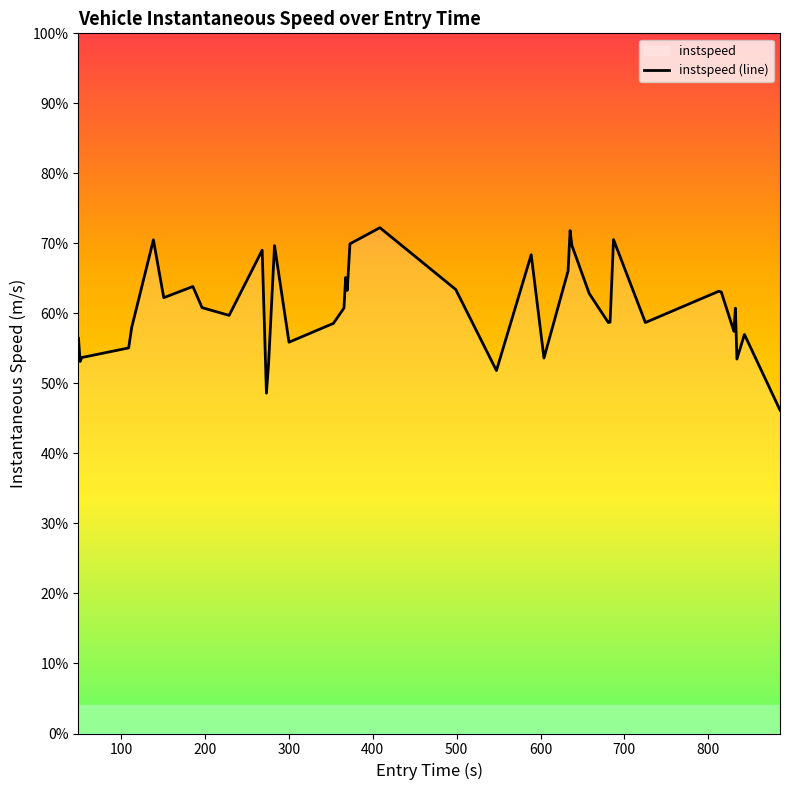

How many points are lower than both their immediate neighbors (excluding endpoints)?

12